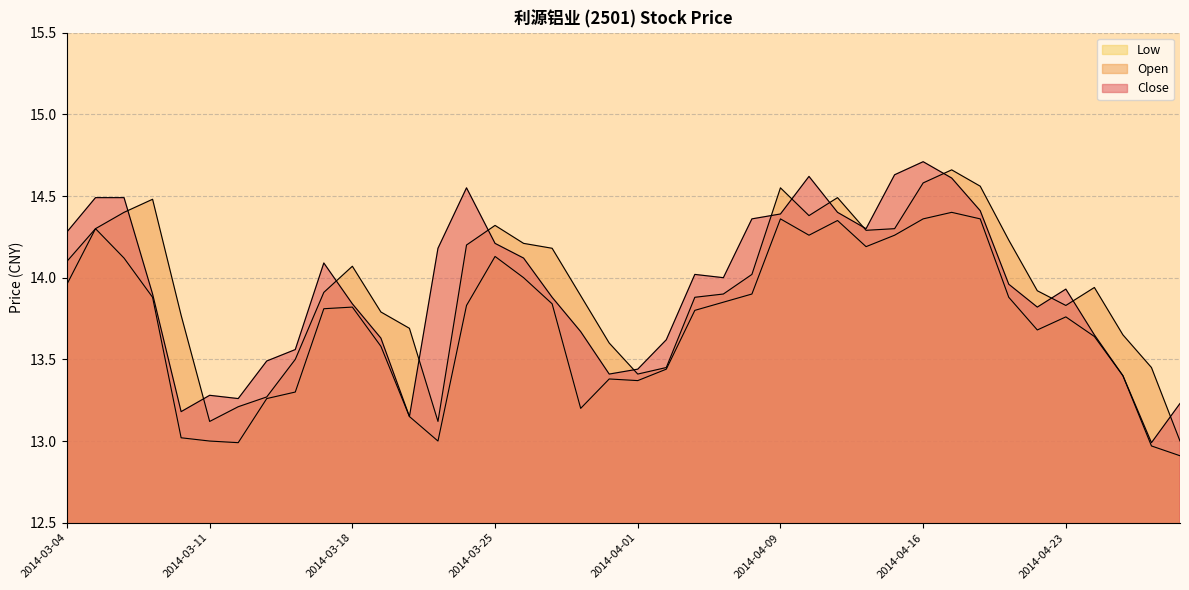

Does the chart display data point markers on the line(s)?

No